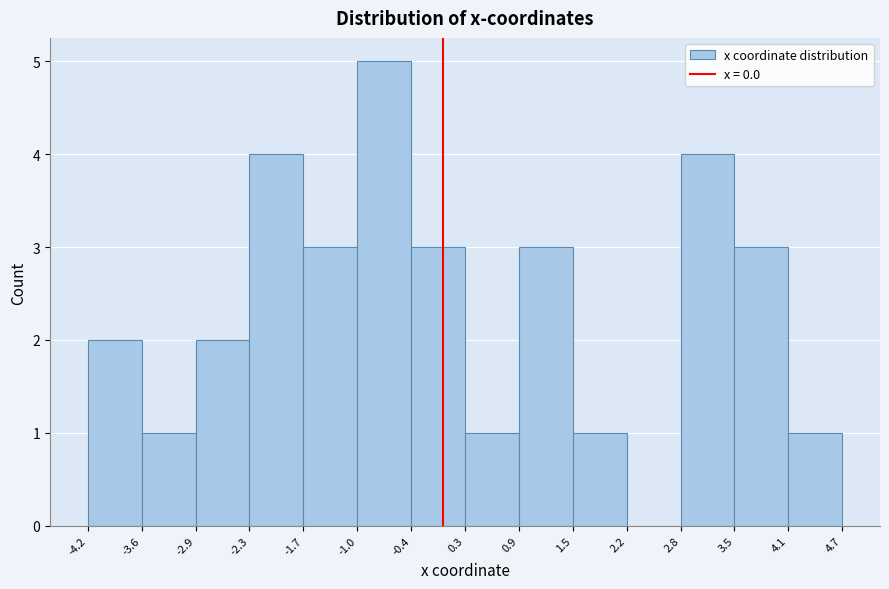

Over which range of the x-axis is the bar tallest?

-1.0 to -0.4